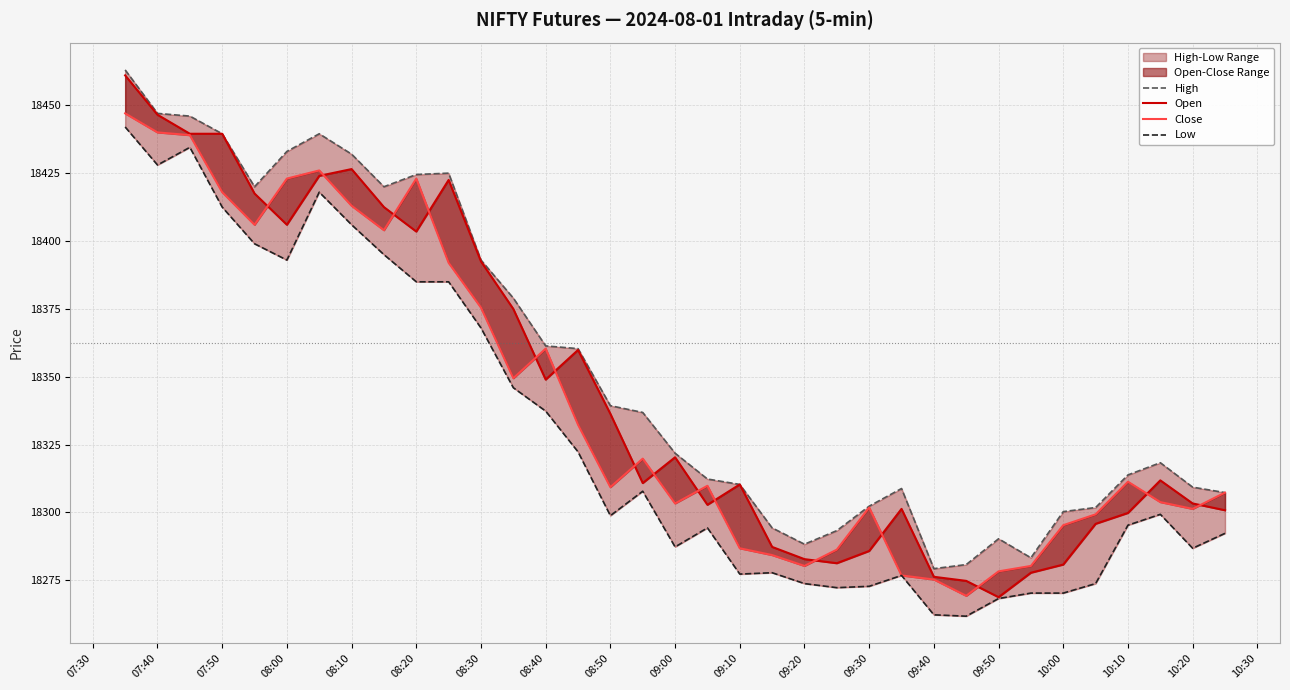

True or false: Low and Close intersect in this chart.

False